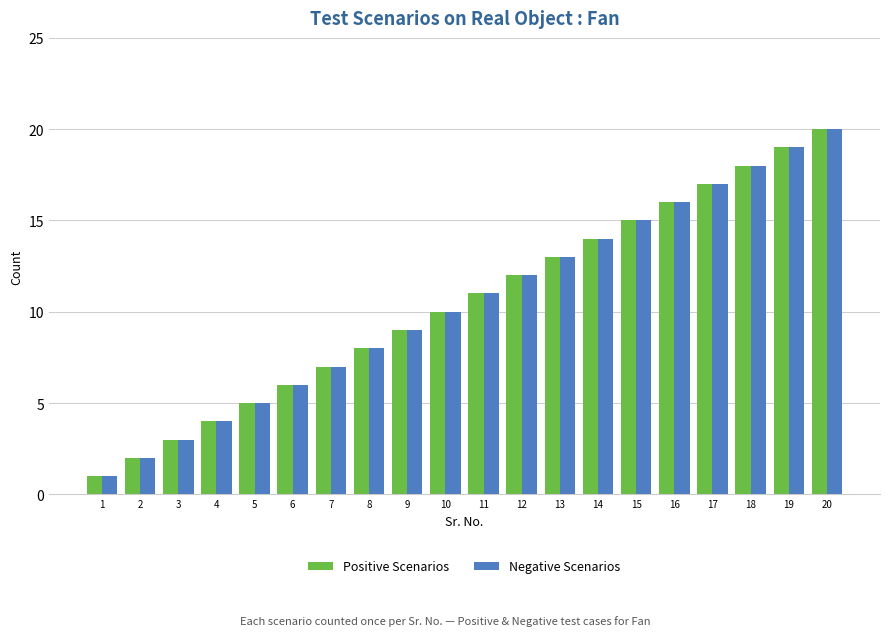

What is the sum of all Positive Scenarios values?

210